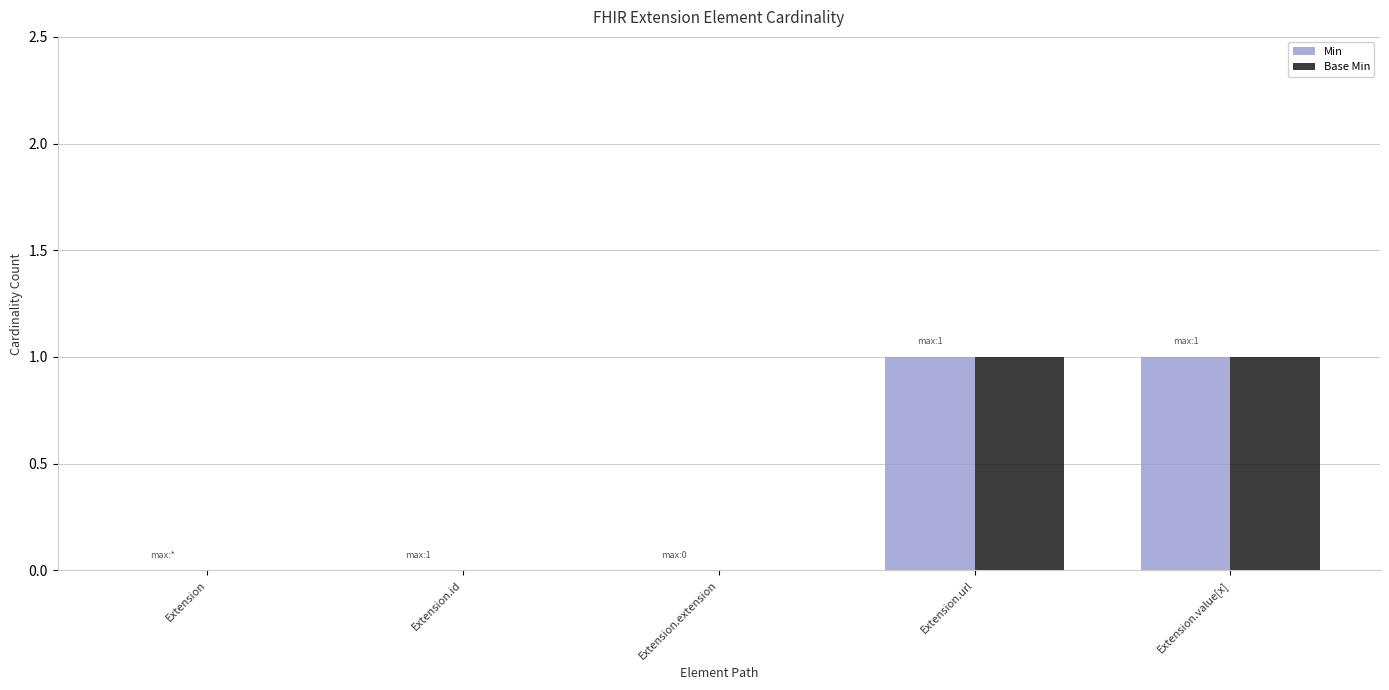

The value of Base Min at Extension.url is 1. True or false?

True